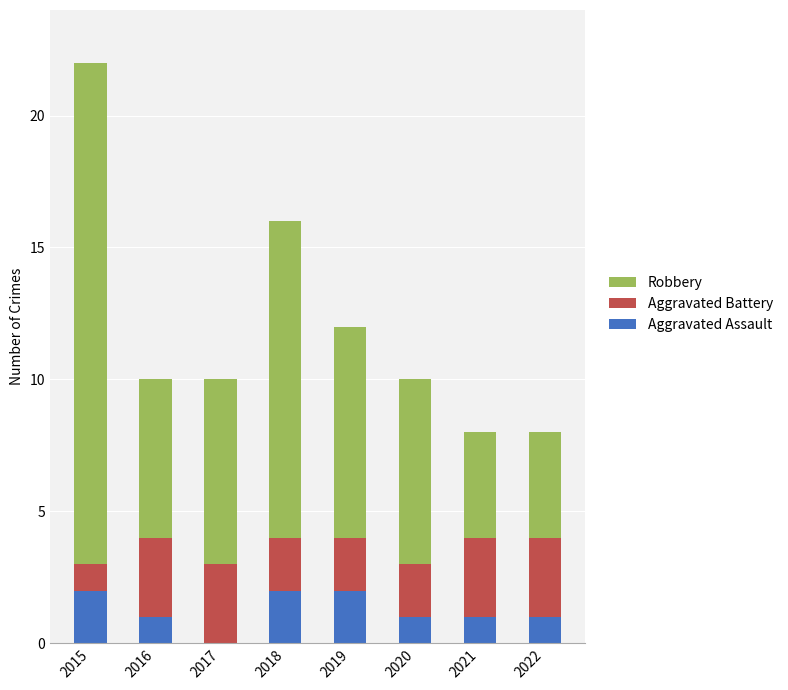

At which category is the sum across all series the highest?

2015